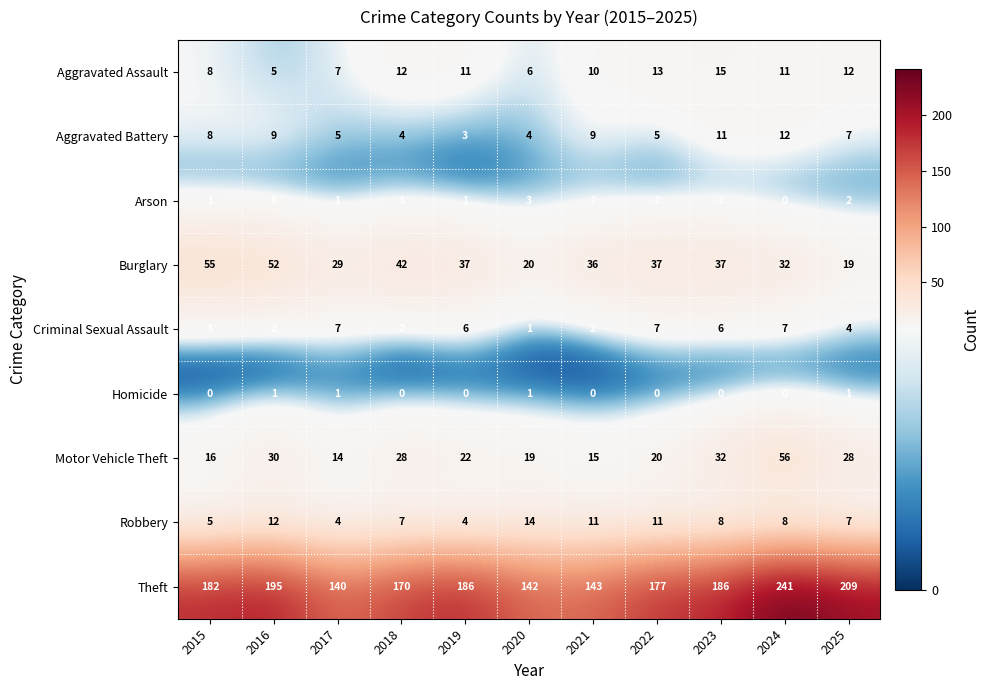

Where is Motor Vehicle Theft nearest to the value 35?

2023